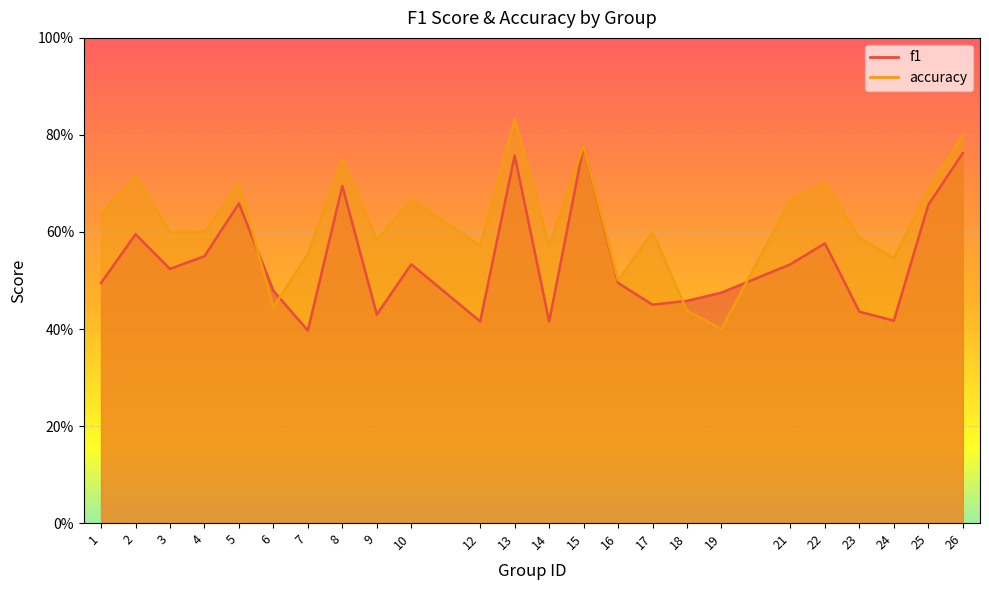

What is the sum of all accuracy values?

14.9